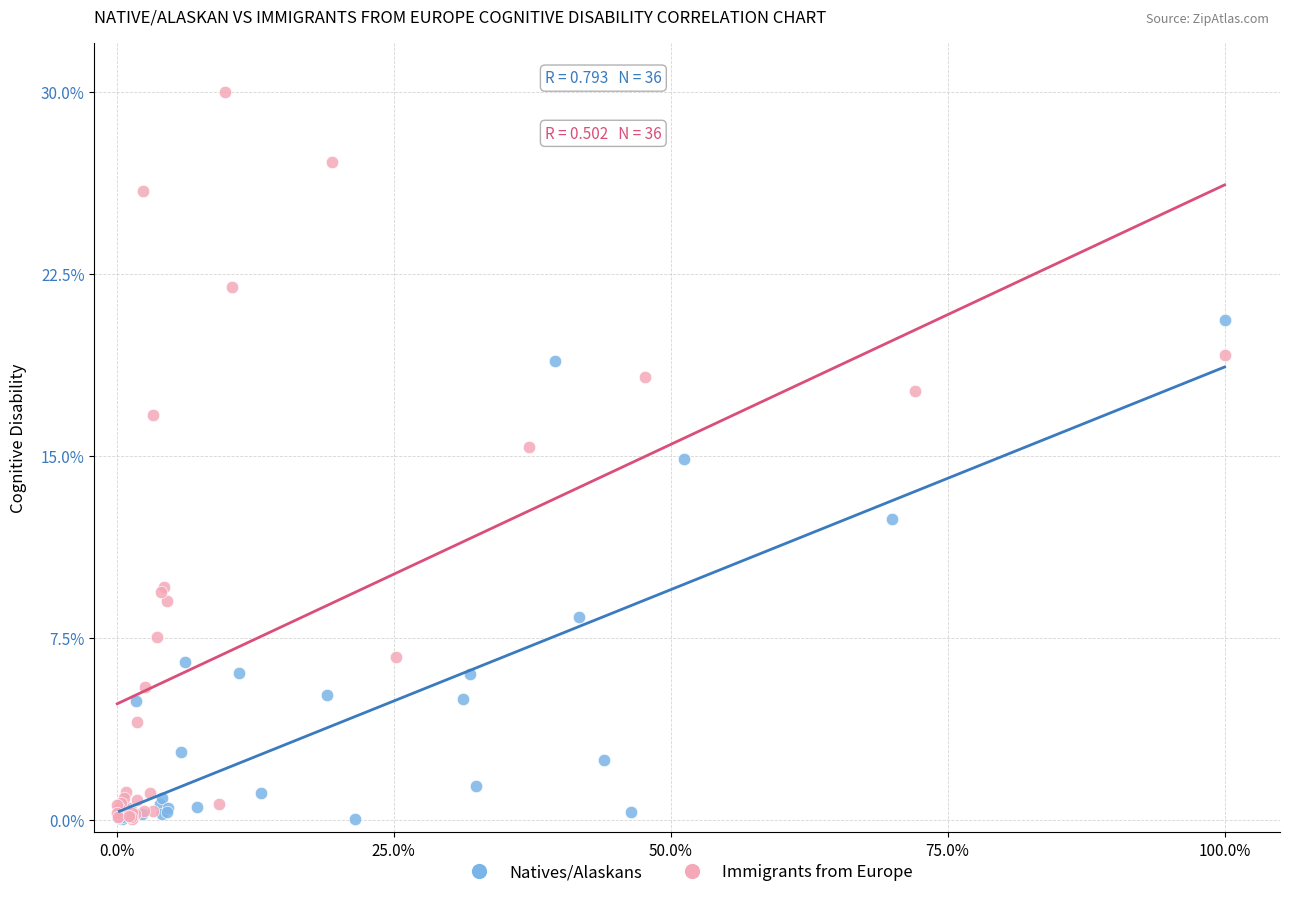

Which series has the largest Y range (max minus min)?

Immigrants from Europe